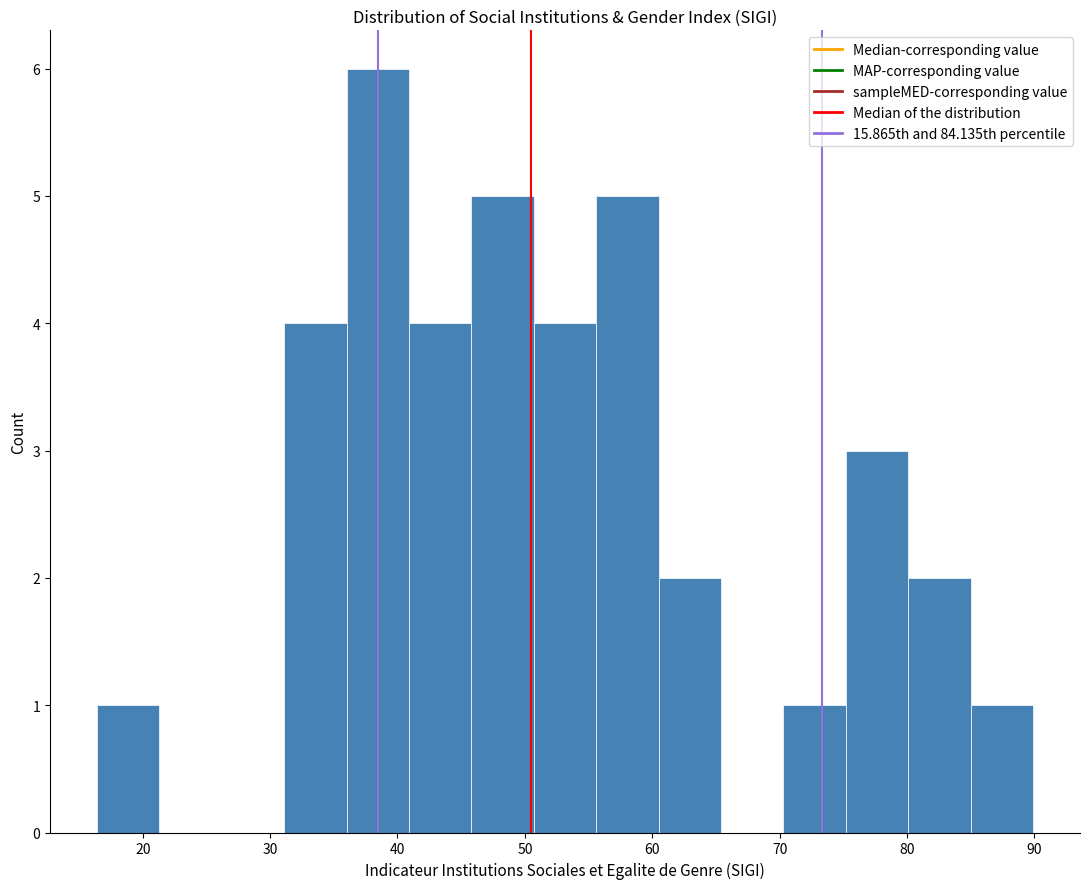

How tall is the bar that spans 75.2 to 80.1 on the x-axis? Neither the bar edges nor the heights are printed on the chart, so give them approximately, as read against the axes.

3